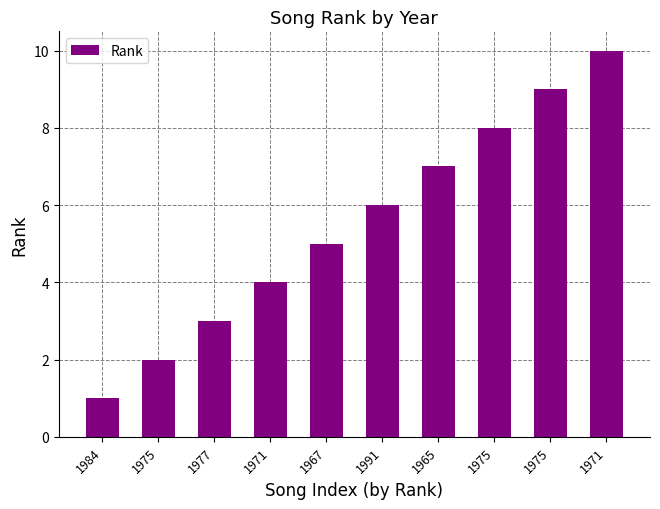

What is the smallest value displayed?

1